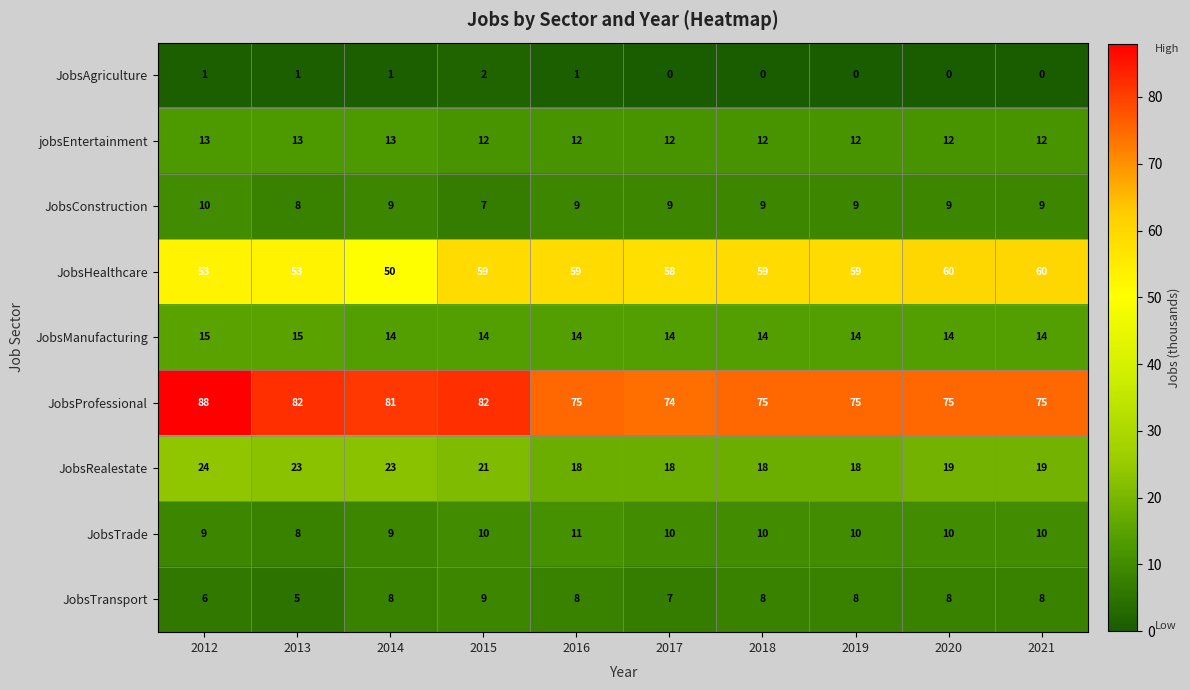

The JobsTrade series shows 8 at 2013. True or false?

True